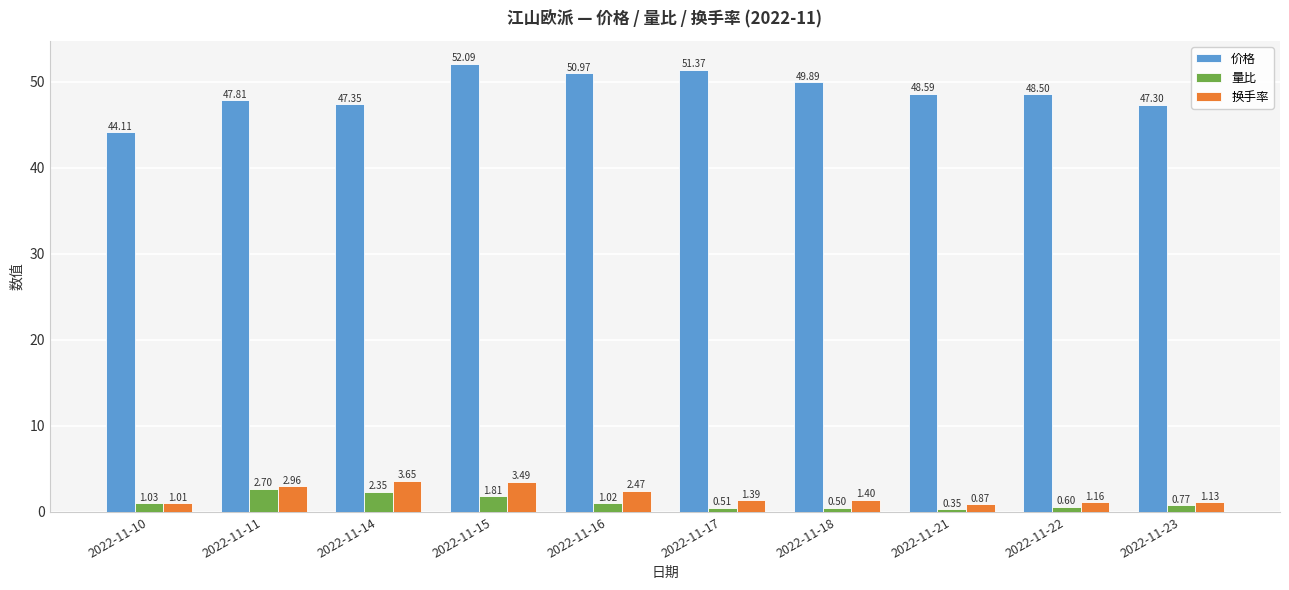

List the series in order of their peak value, lowest first.

量比, 换手率, 价格